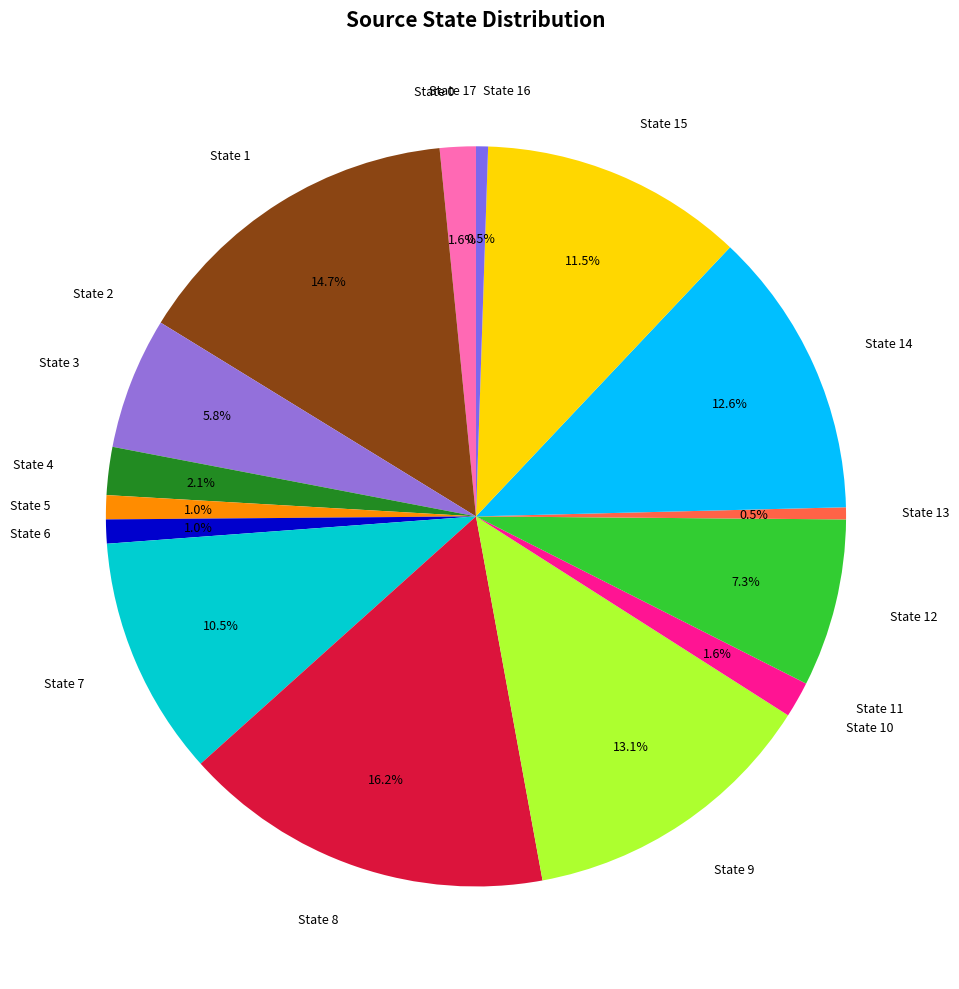

Is State 16 the majority of the pie?

No